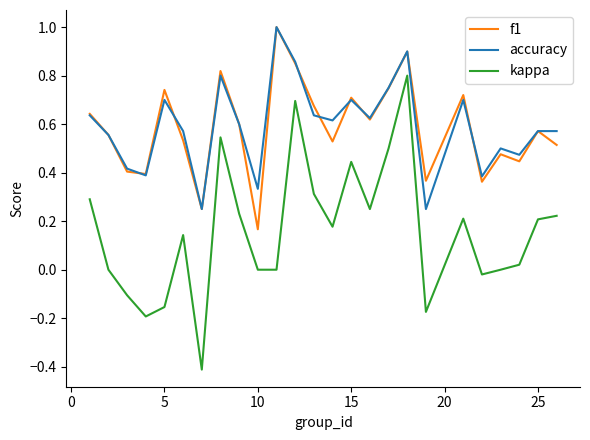

How many series are shown in this chart?

3